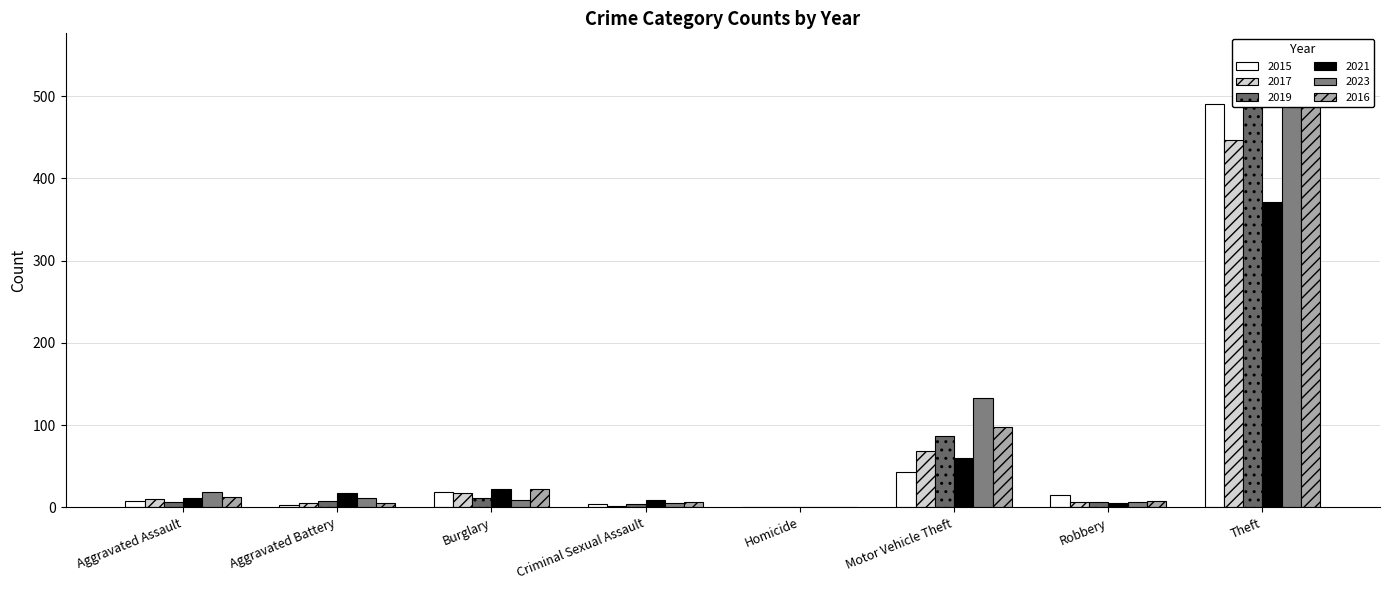

What is the difference between the highest and lowest values at Theft?

178